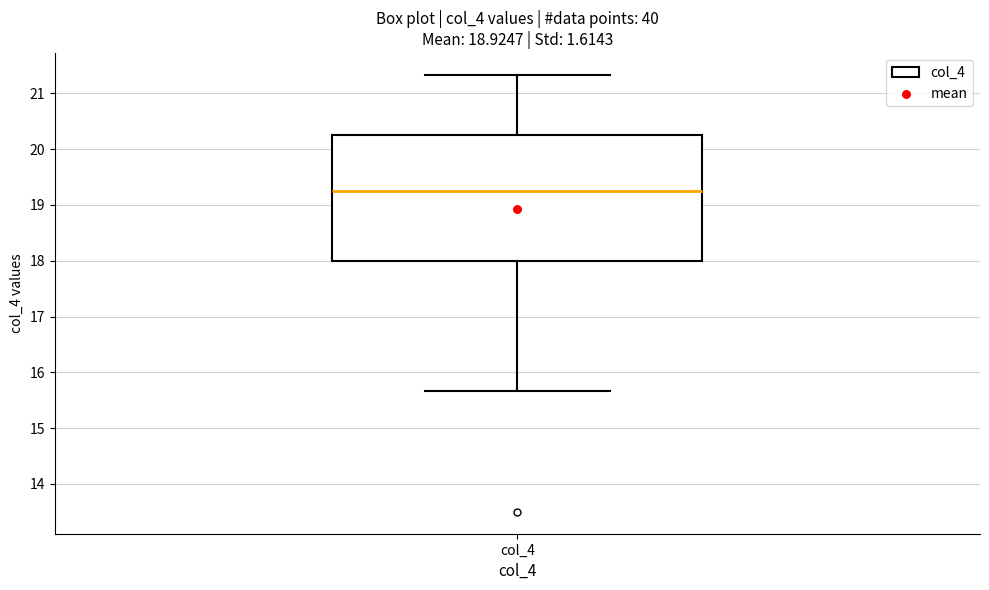

Read this box plot against the y-axis: the position of the median line, the range covered by the box, and the ends of both whiskers. The values are not printed on the chart, so give them approximately, as read against the axis.

median 19.3, box 18.0 to 20.3, whiskers 15.7 to 21.3